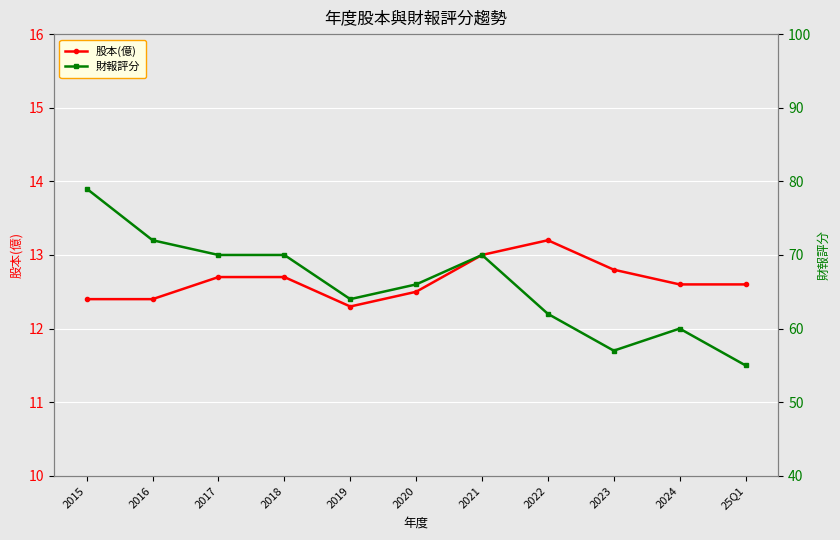

What is the label of the 9th point from the left?

2023